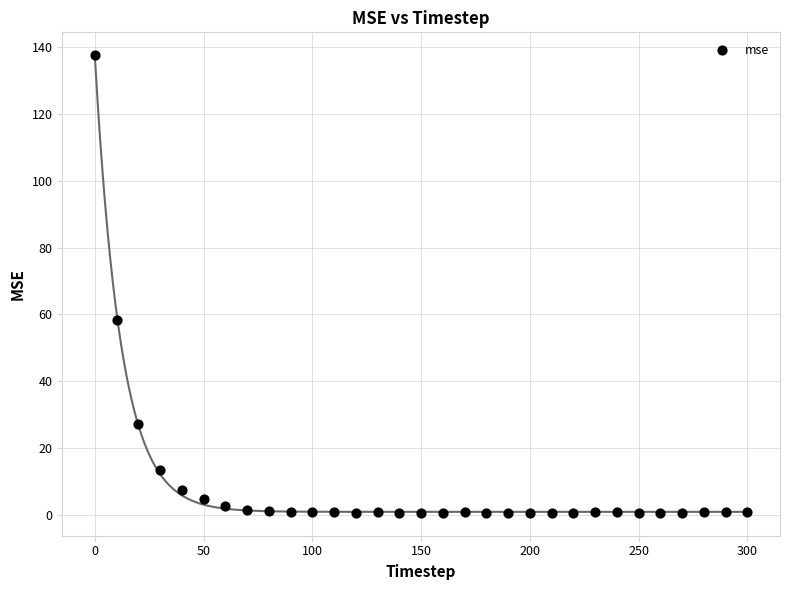

What is the range of Y values (max minus min)?

137.1